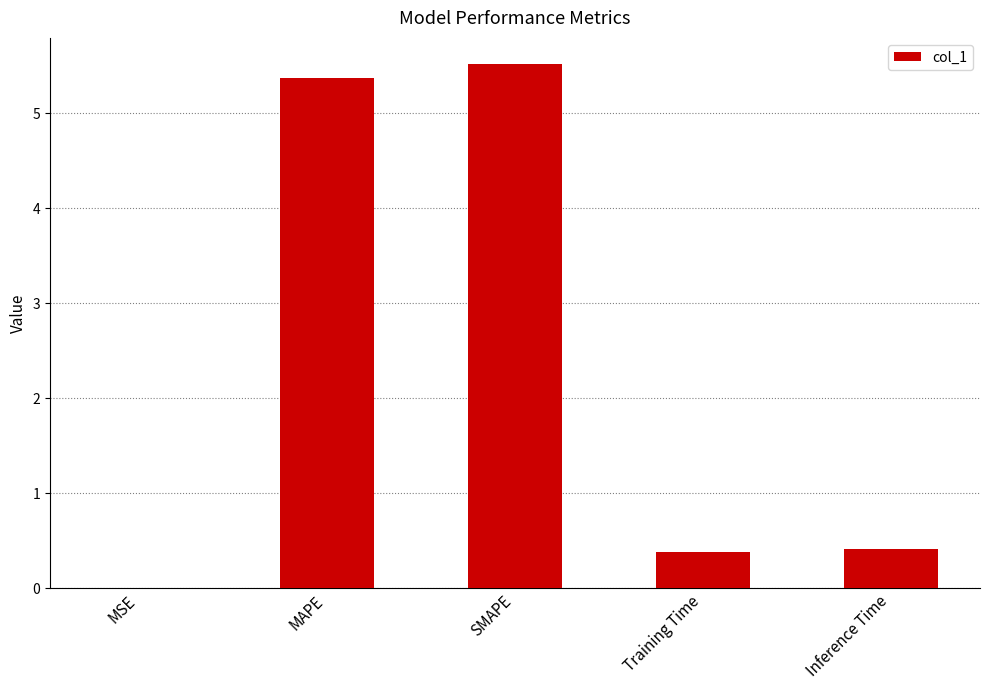

The value at Training Time is 0.4. True or false?

True